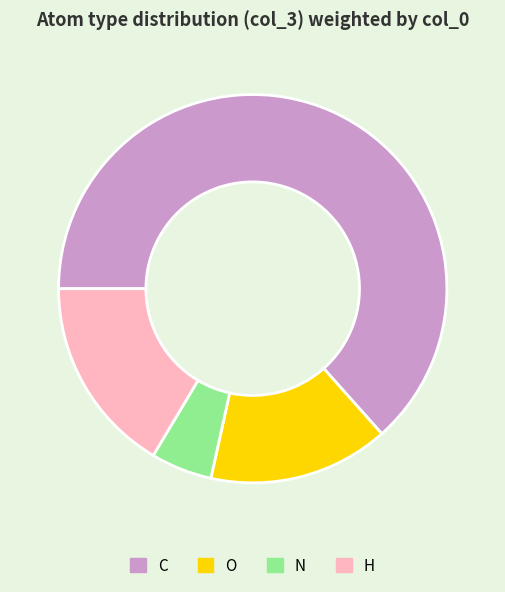

Which has a higher value, N or C?

C